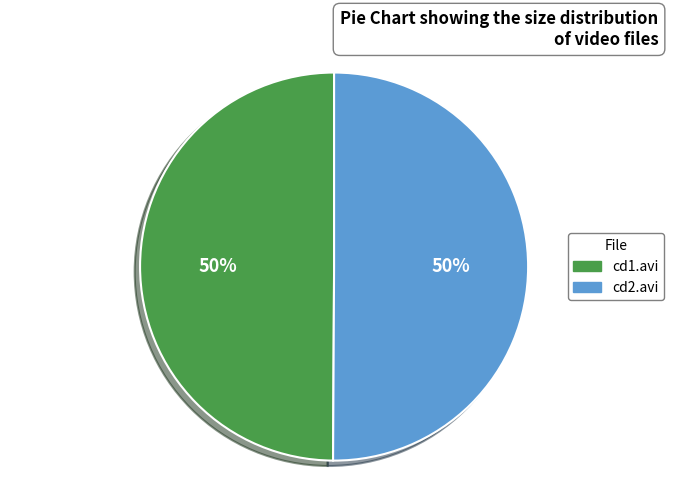

Combined, do cd2.avi and cd1.avi account for over 50%?

Yes